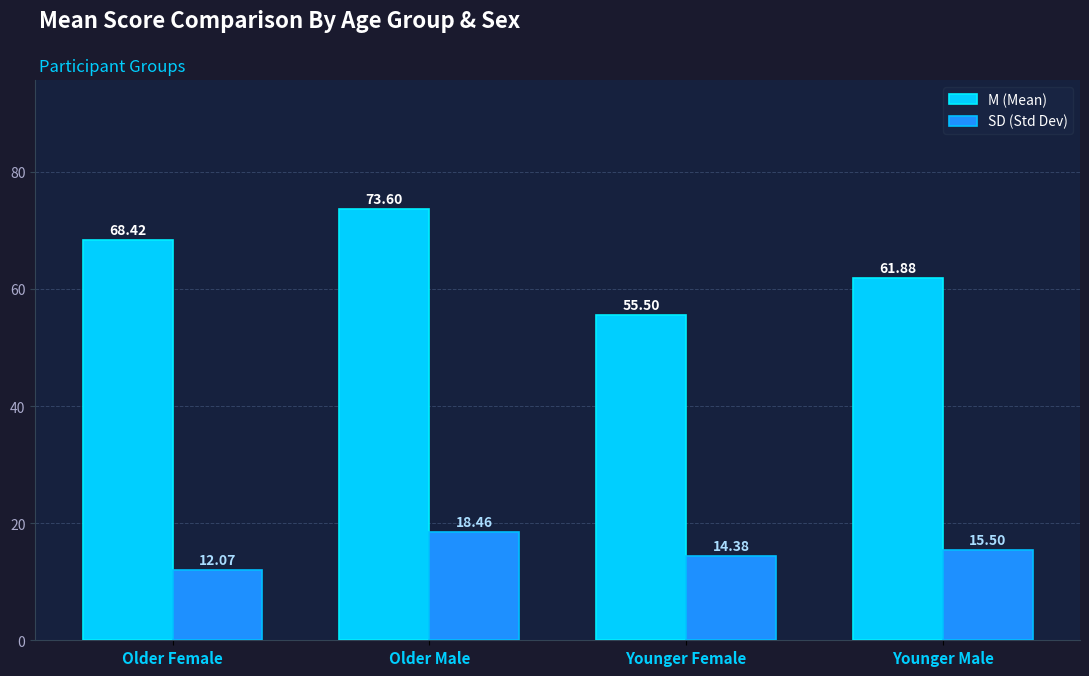

What is the total value across all series at Older Male?

92.1